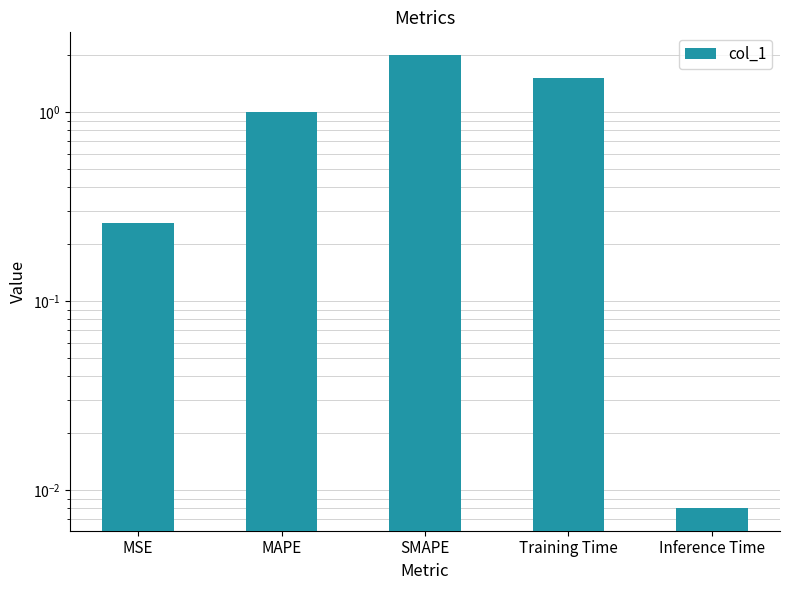

Reading left to right, list all the values displayed in this chart.

0.3	1.0	2.0	1.5	0.0